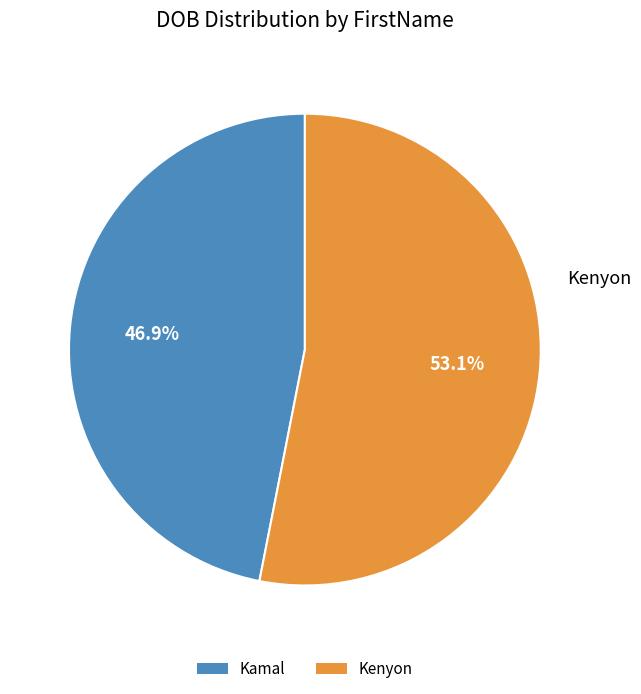

How many segments does this pie chart have?

2